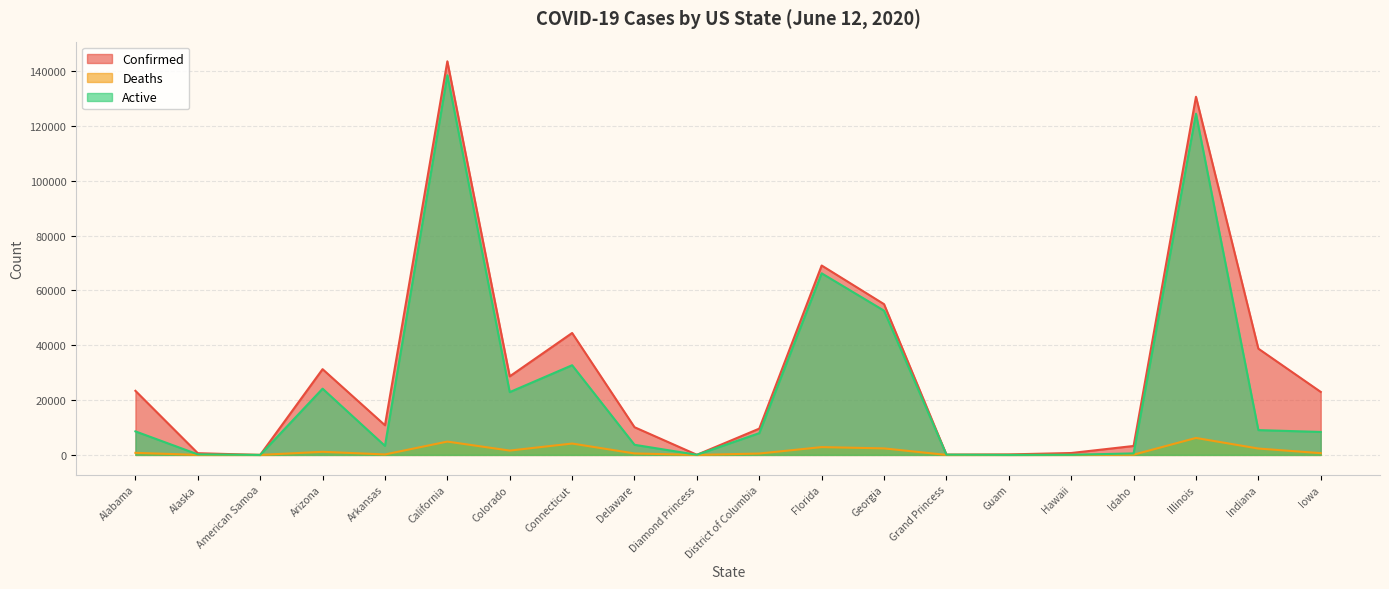

Is it true that Confirmed equals 14251 at Connecticut?

False